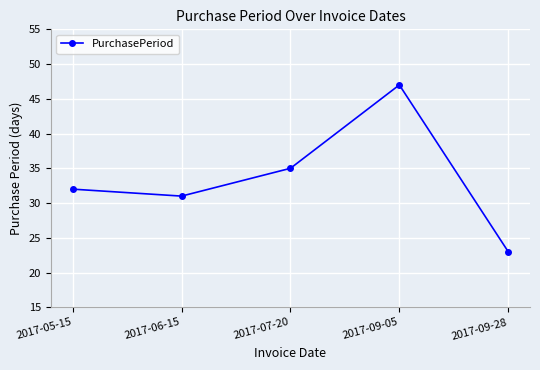

What is the minimum value shown in the chart?

23